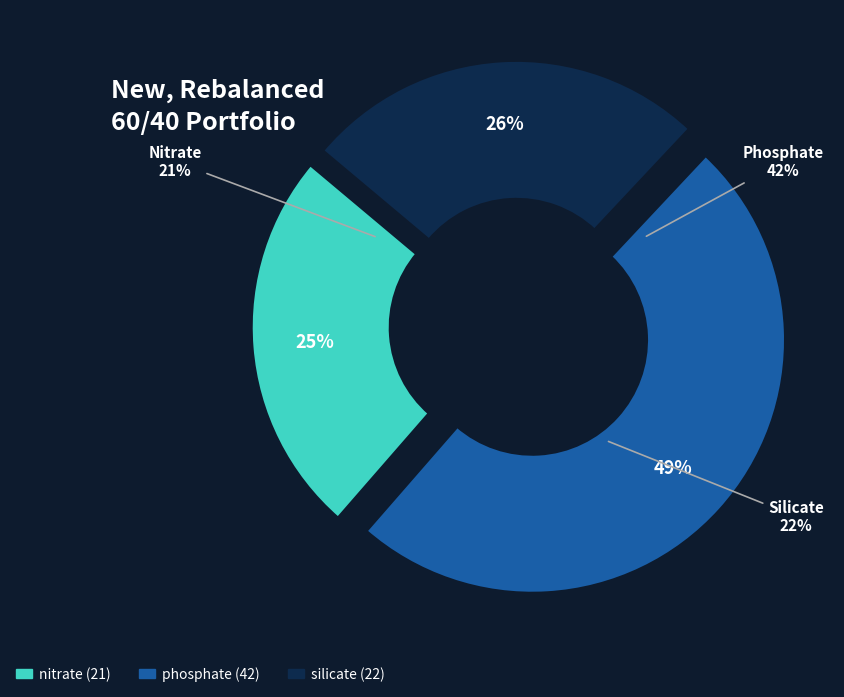

To the nearest percent, what is the difference between the nitrate and silicate slice percentages?

1%